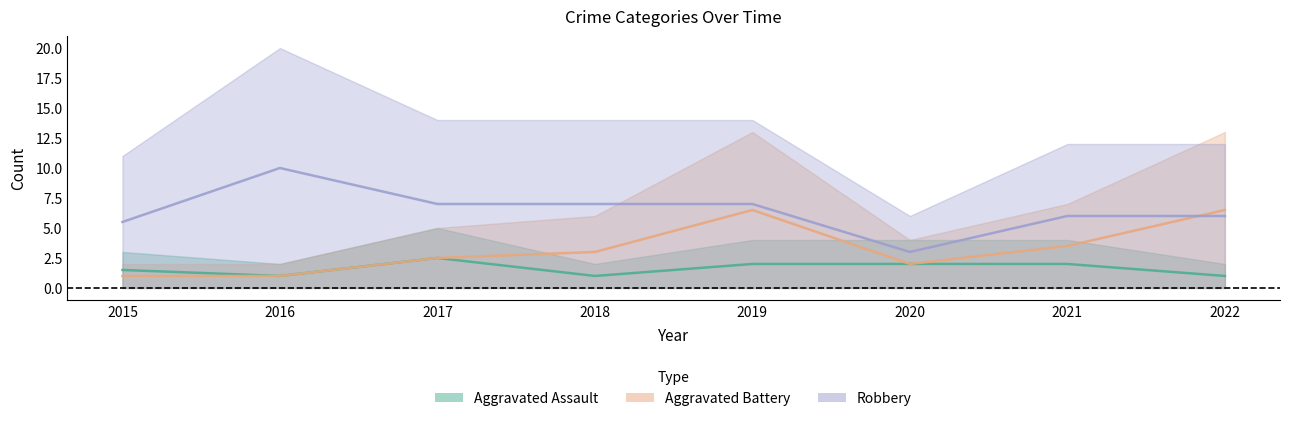

Does the chart have visible grid lines?

No